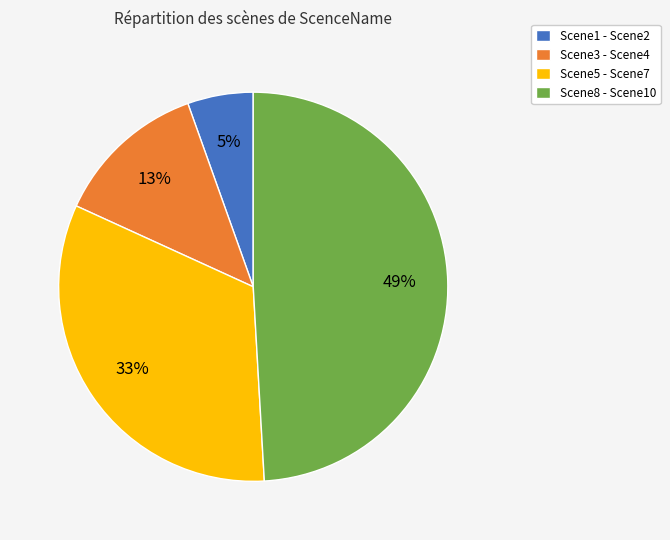

Is the sum of Scene1 - Scene2 and Scene3 - Scene4 greater than half?

No